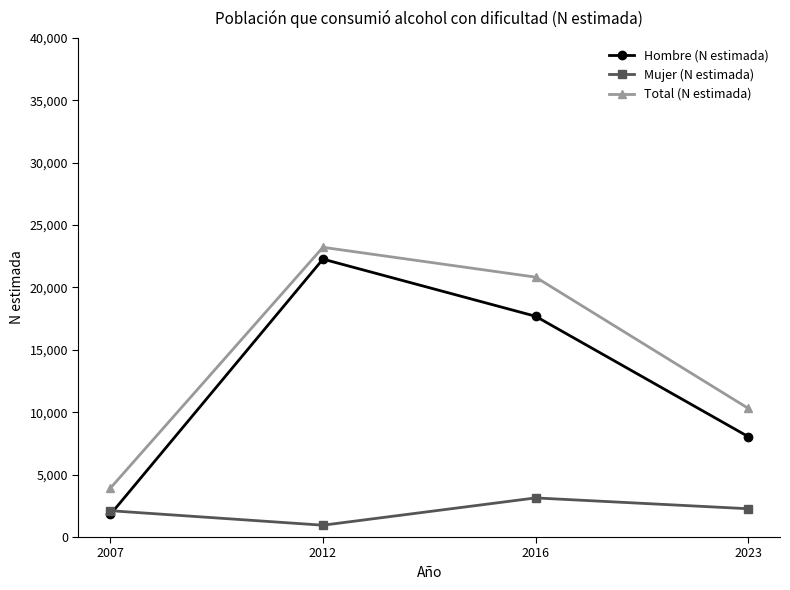

Which category has the lowest value across all series?

2012